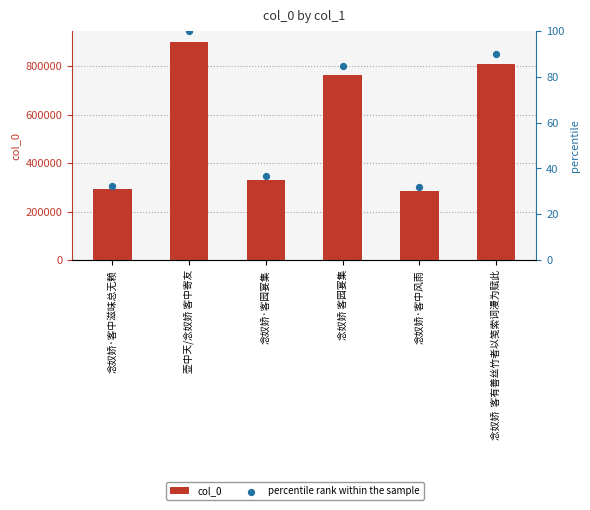

Which series has the widest spread of Y values?

col_0